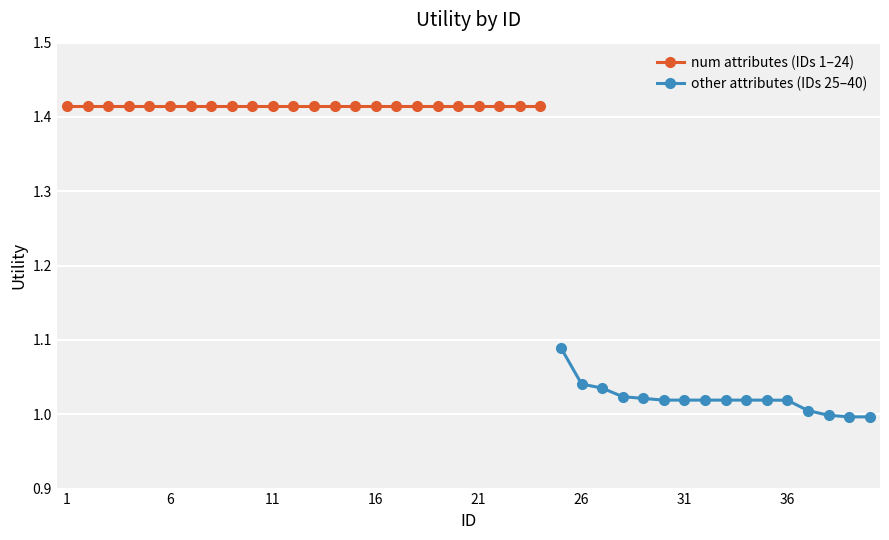

Where is the data nearest to the value 1?

38